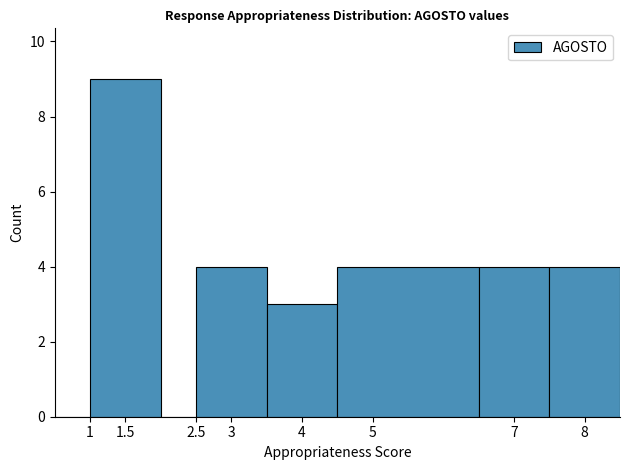

How tall is the bar that spans 3.5 to 4.5 on the x-axis? The values are not printed on the chart, so give them approximately, as read against the axis.

3